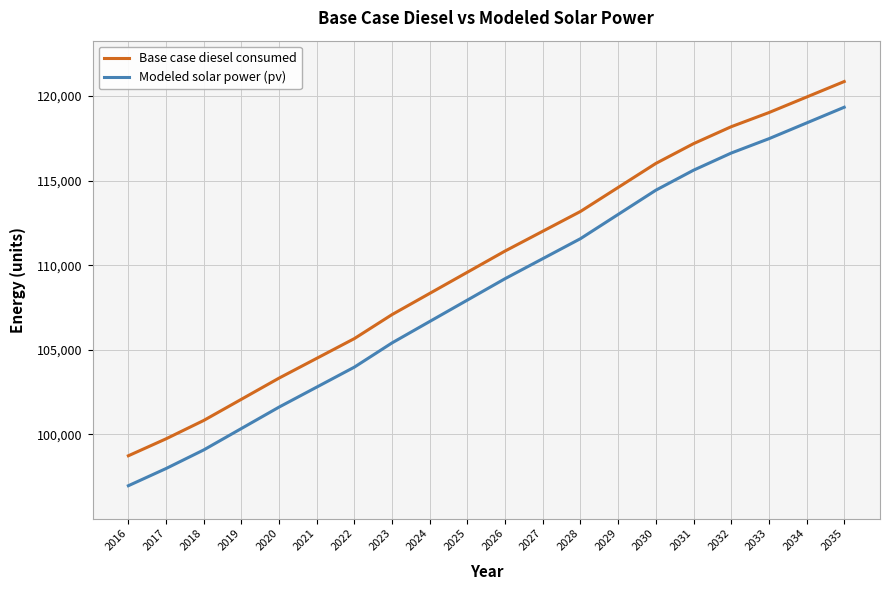

True or false: Modeled solar power (pv) has more than 1 points higher than both neighbors.

False